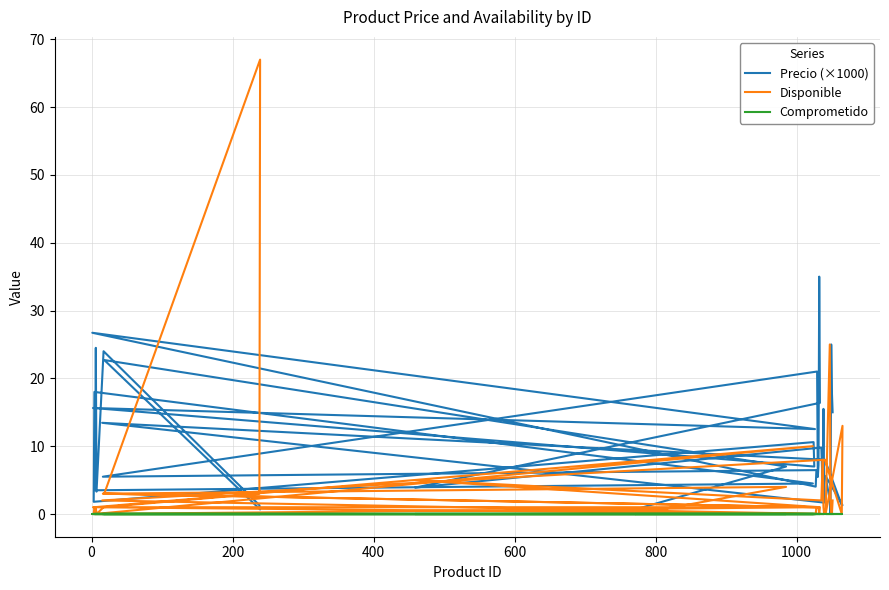

How many data points does each series have?

40